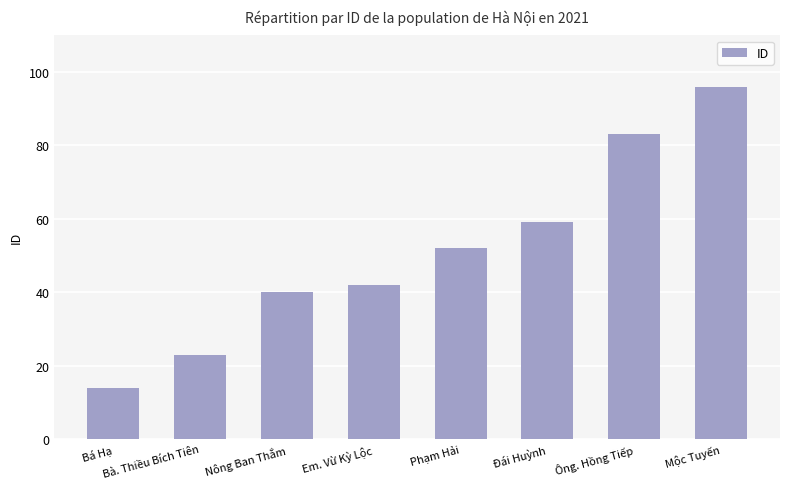

Reading left to right, what are all the values shown in this chart?

14	23	40	42	52	59	83	96